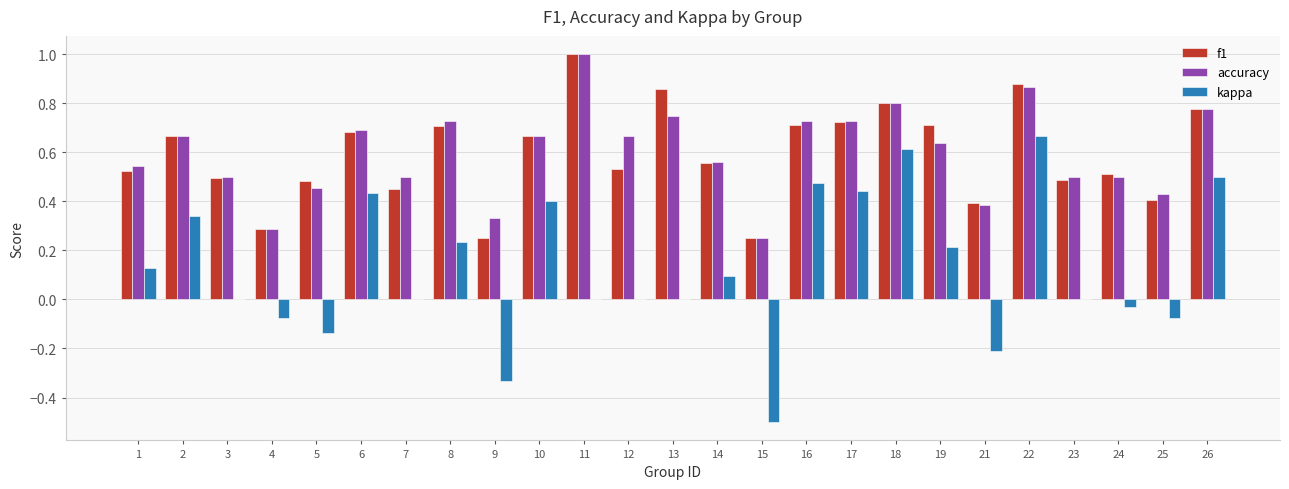

At which category is the sum across all series the highest?

22